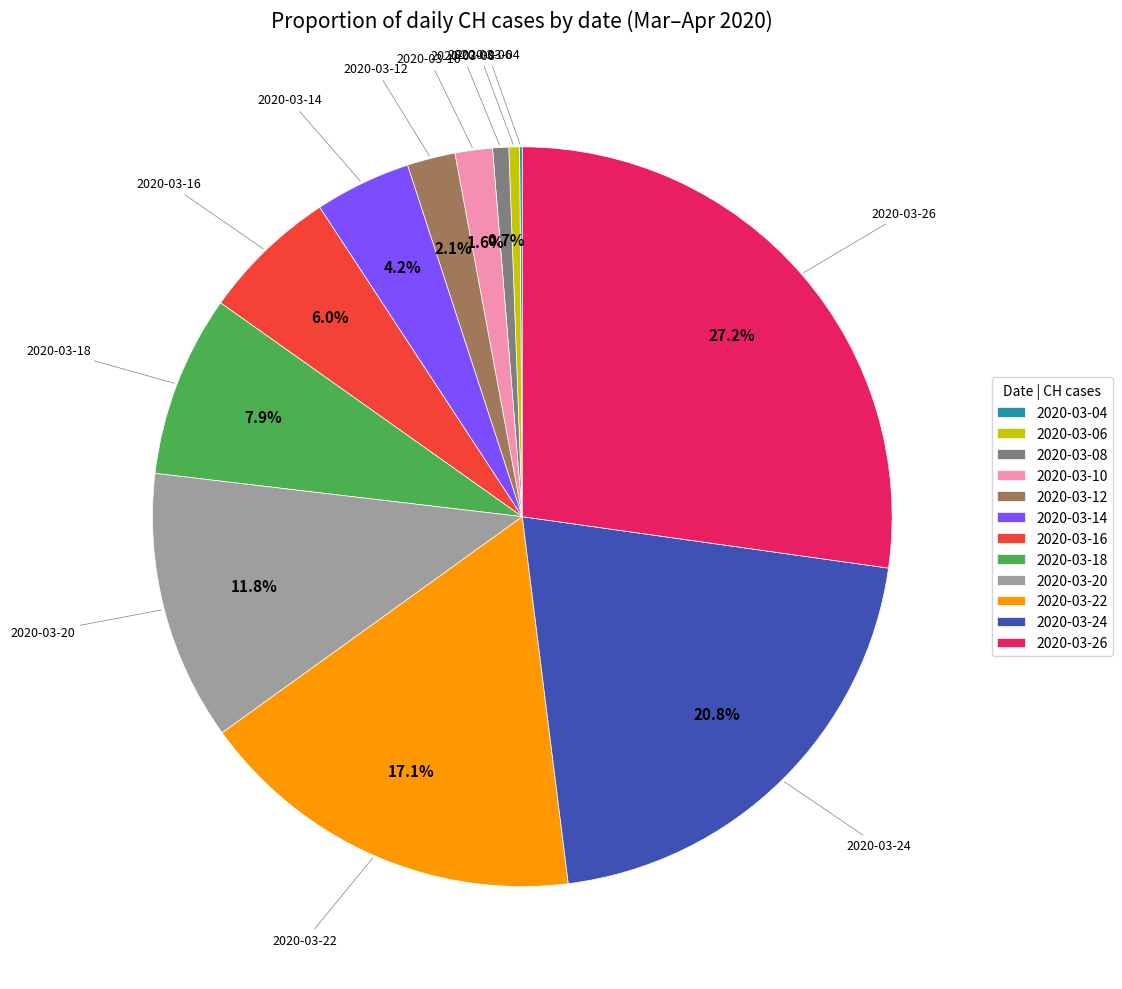

Which slice is the largest?

2020-03-26